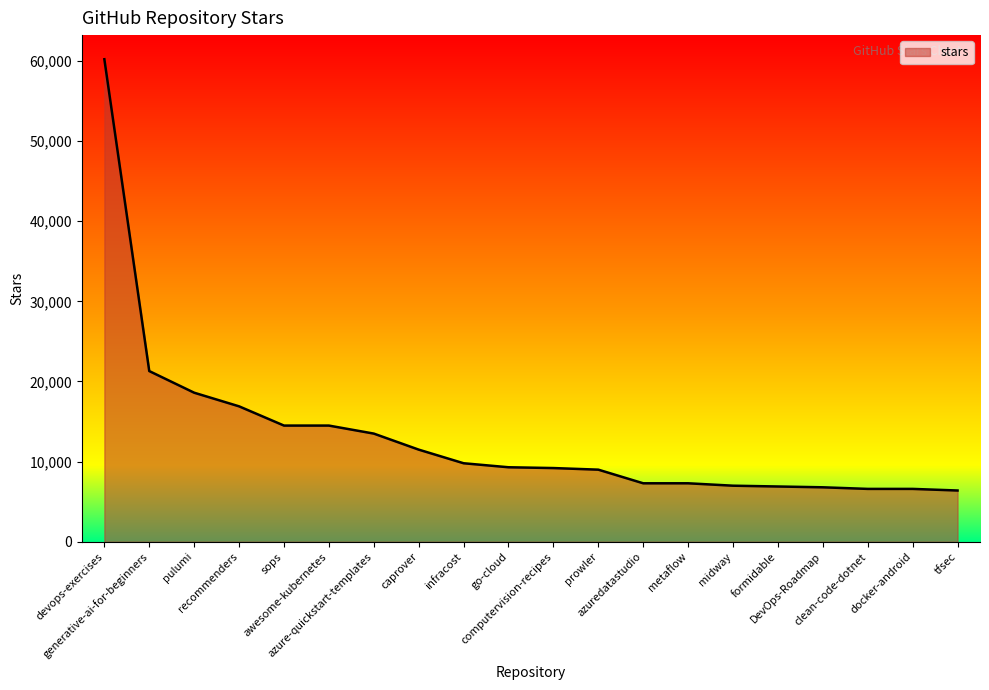

Which has a higher value, generative-ai-for-beginners or azure-quickstart-templates?

generative-ai-for-beginners